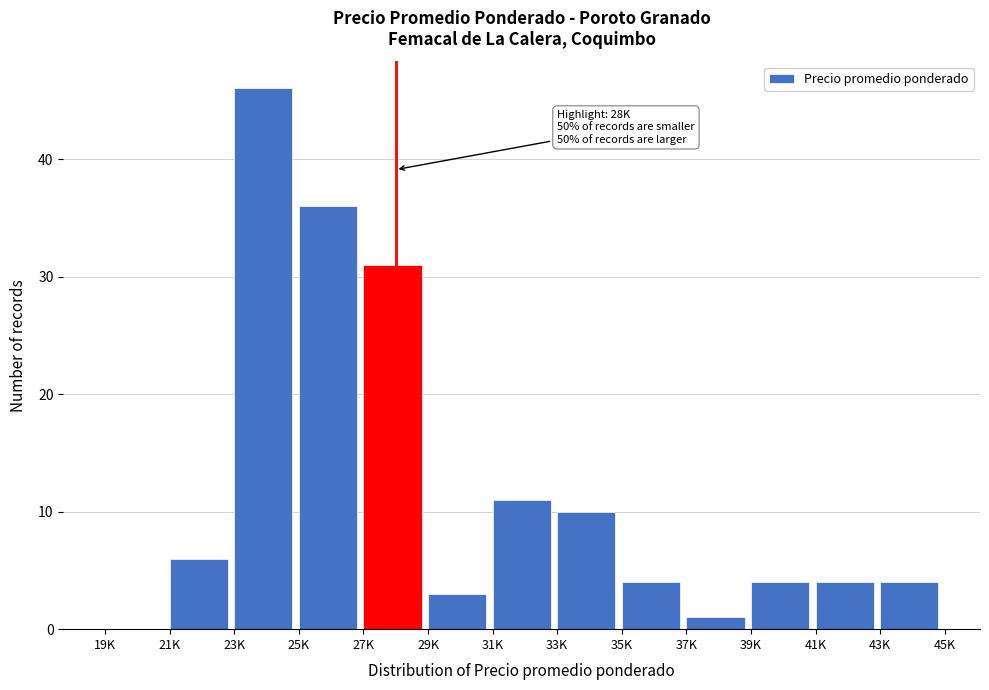

Reading left to right, list all the values displayed in this chart.

19K=0	21K=6	23K=46	25K=36	27K=31	29K=3	31K=11	33K=10	35K=4	37K=1	39K=4	41K=4	43K=4